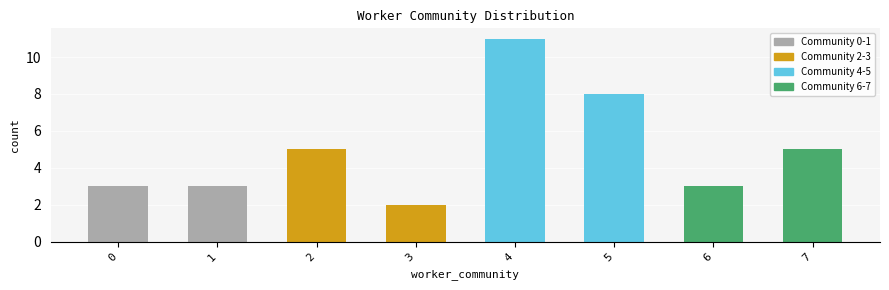

What is the value of the 8th bar from the left?

5